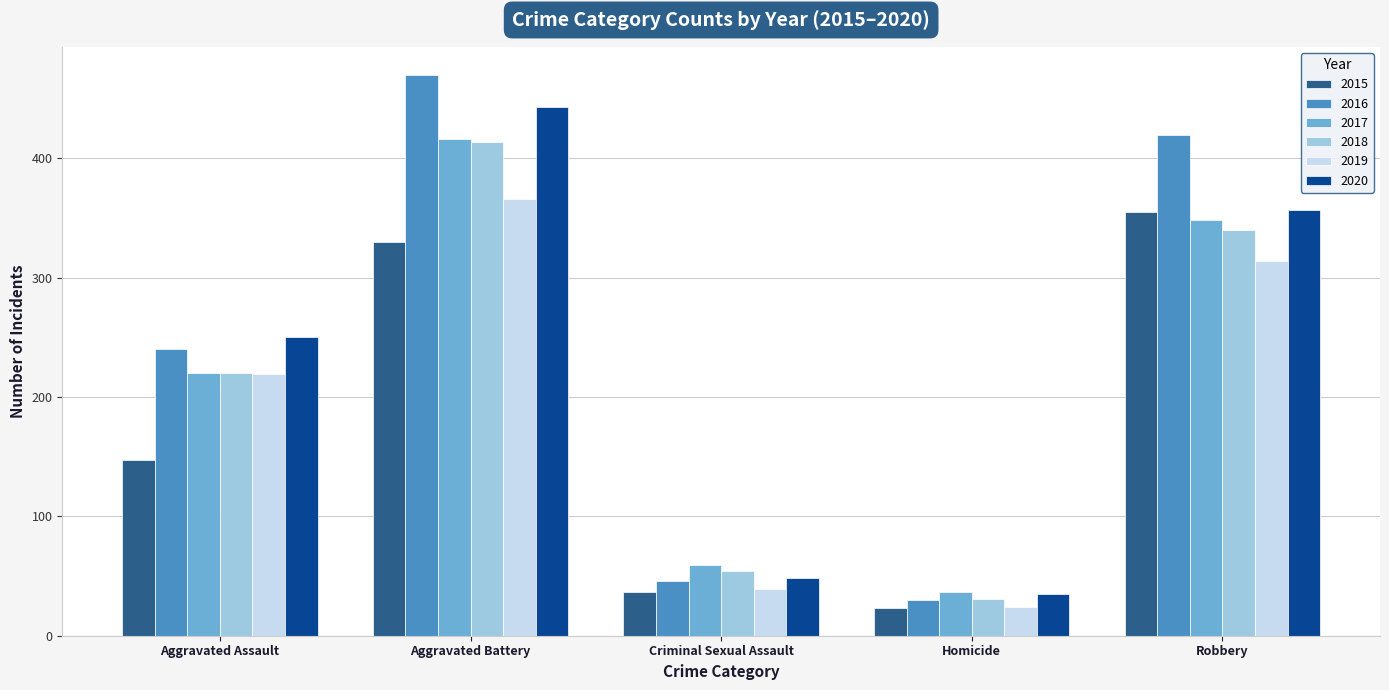

What is the sum of the 2017 values at Homicide and Robbery?

385